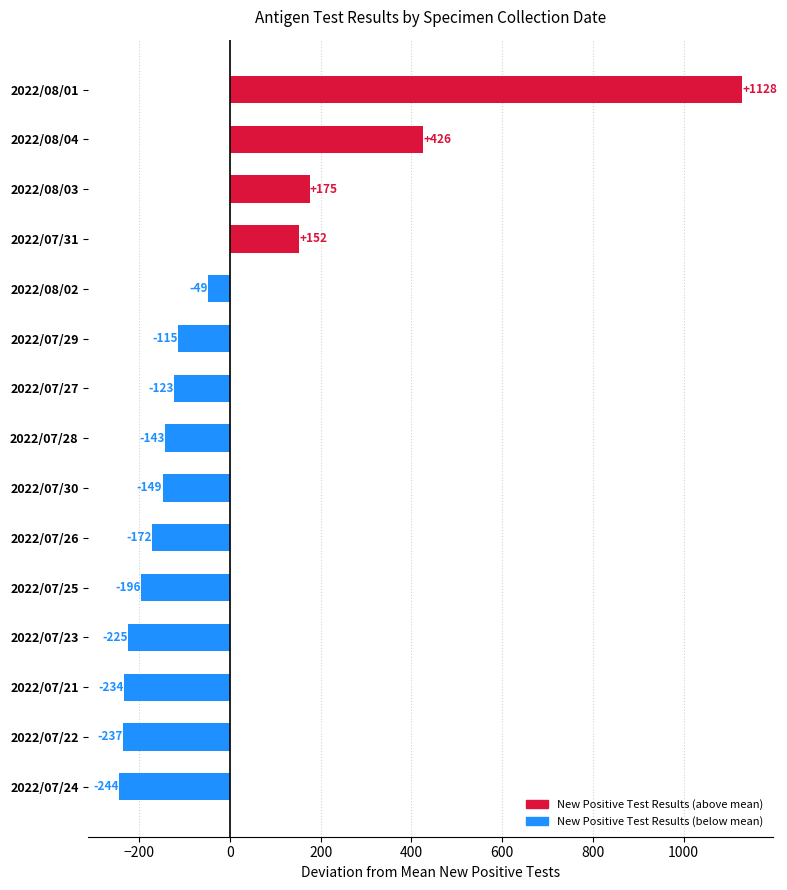

What is the value of the 3rd bar from the top?

175.4